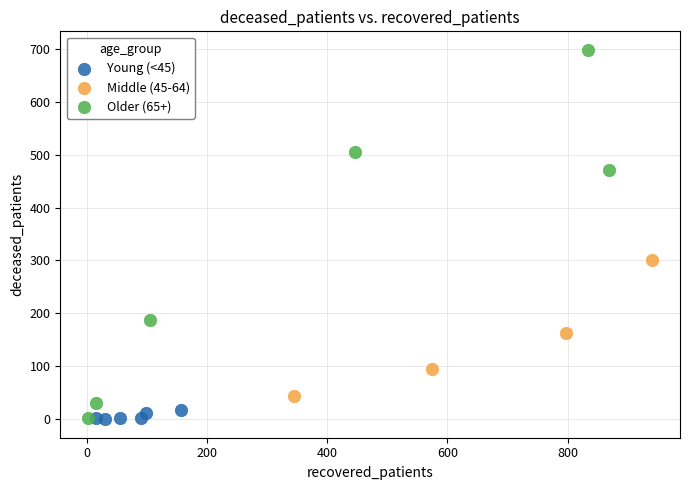

What are all the series names shown in the legend?

Young (<45), Middle (45-64), Older (65+)